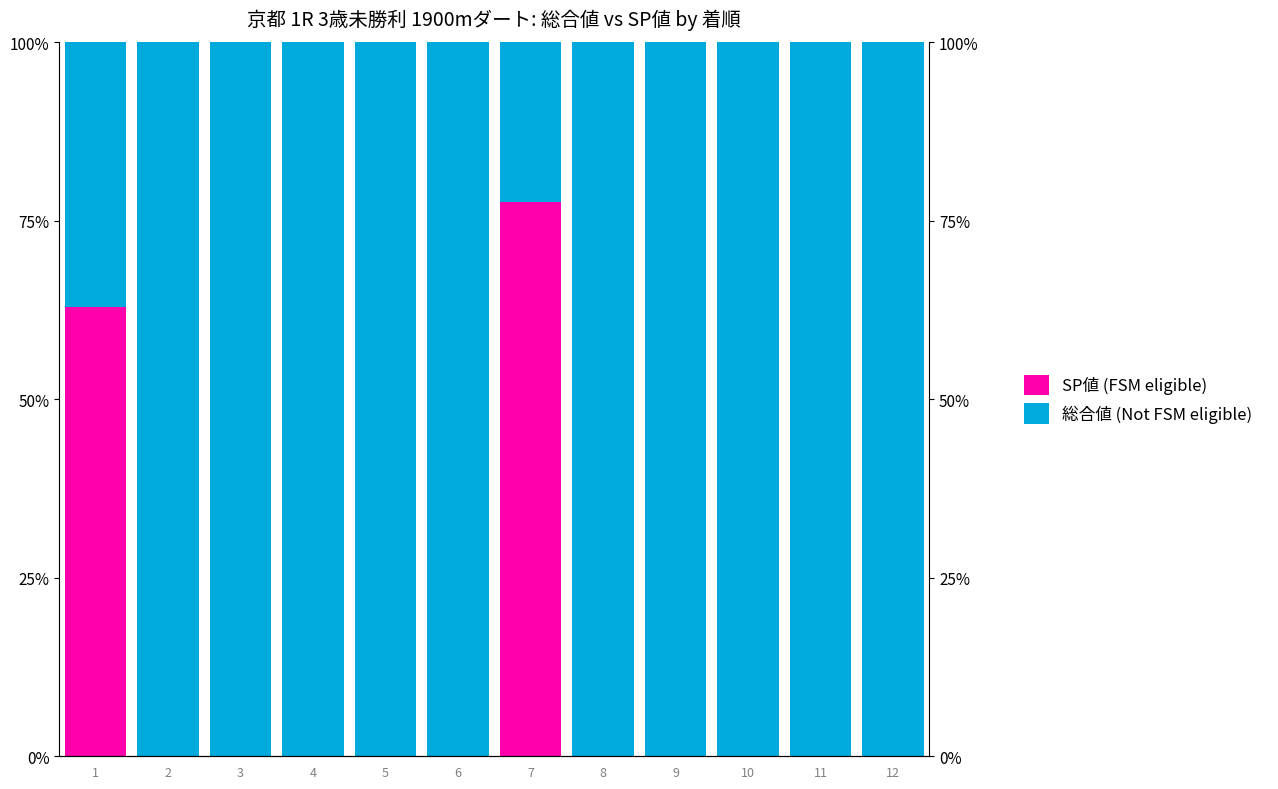

True or false: 総合値 (Not FSM eligible) has a value of 37.1 at 1.

True